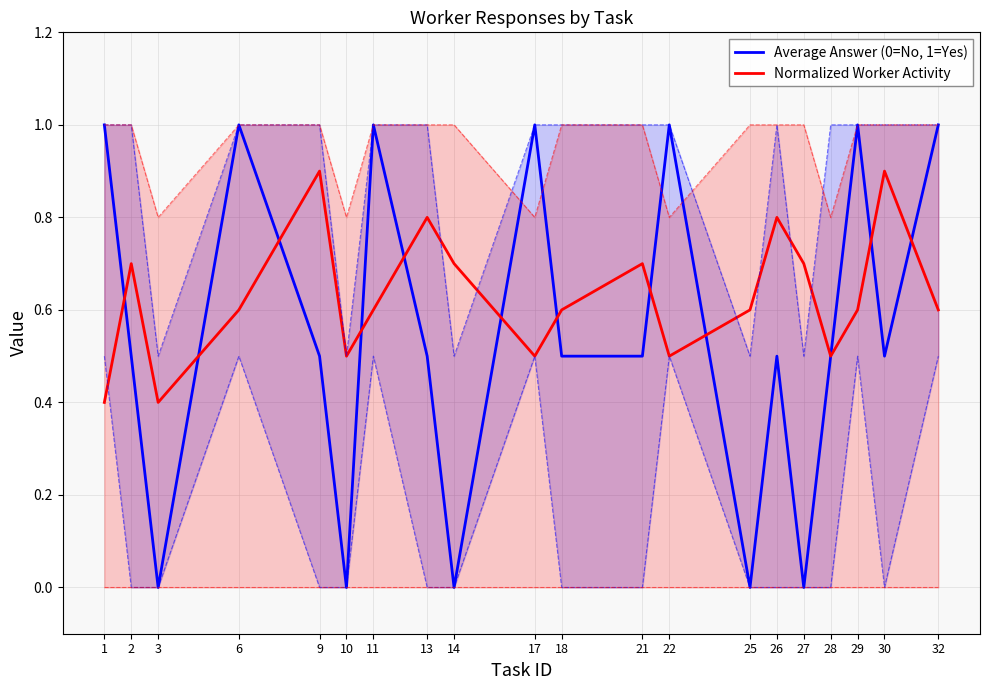

What is the value of the Normalized Worker Activity point at the 12th from the left?

0.7